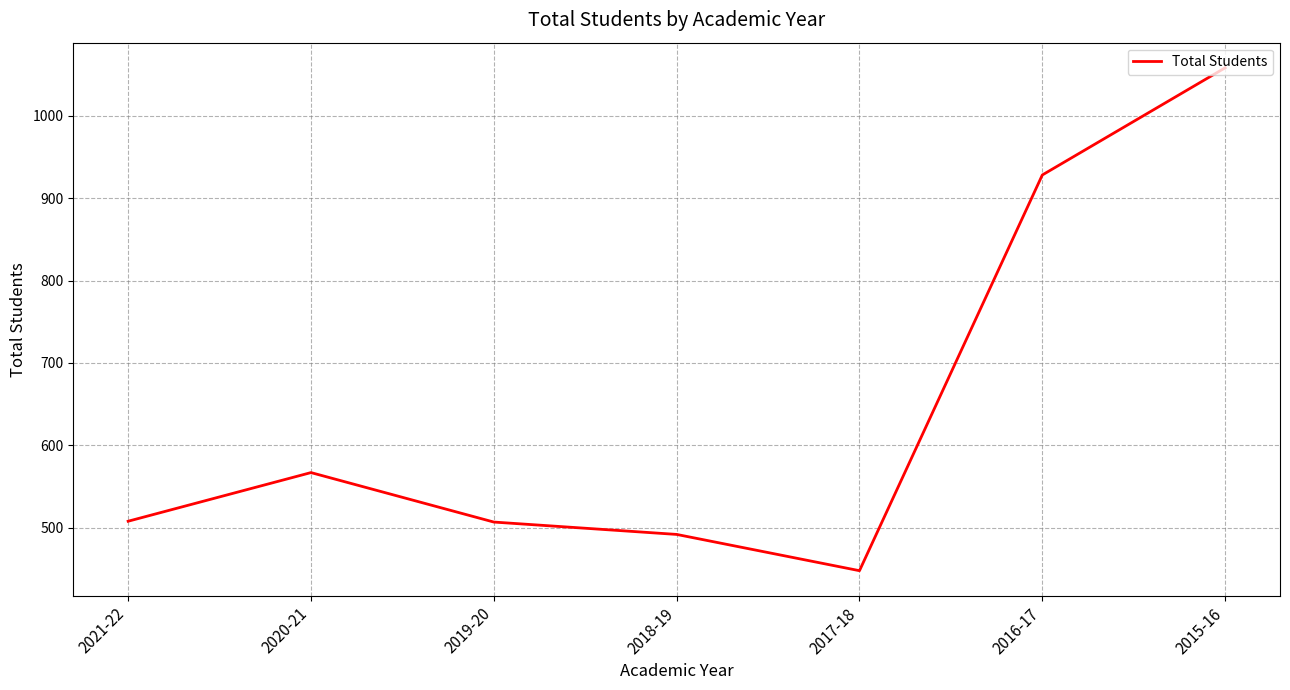

What is the approximate value at 2018-19, to the nearest 10?

490